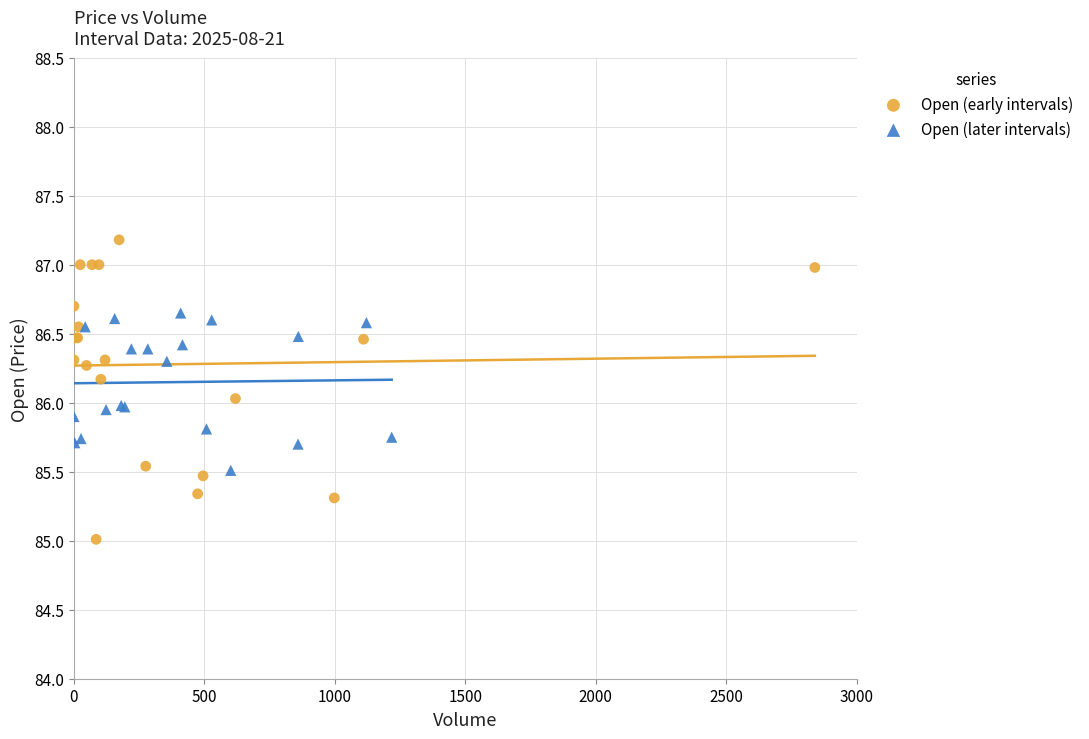

Which series contains the highest Y value?

Open (early intervals)